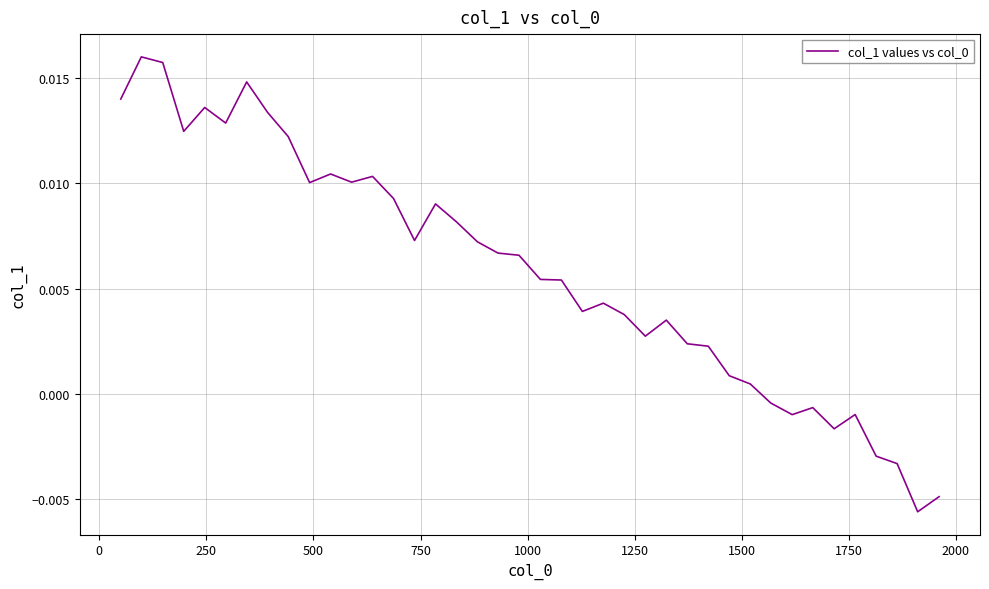

Is this an area chart (filled region under the line)?

No